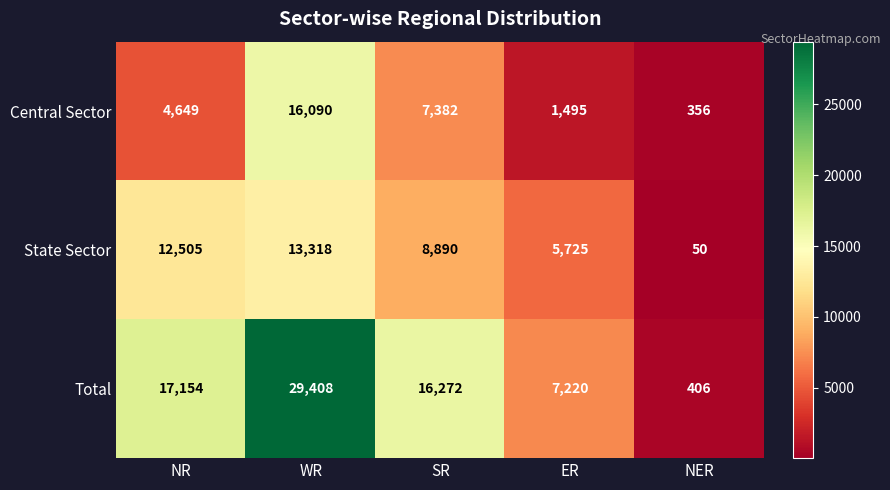

At NR, list the series in order from smallest to largest.

Central Sector, State Sector, Total